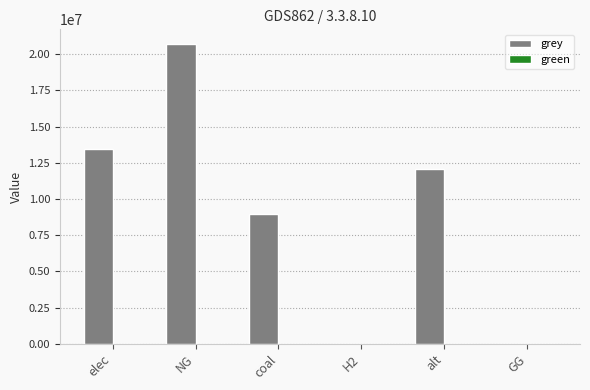

The value at elec is 13421333.8. True or false?

True